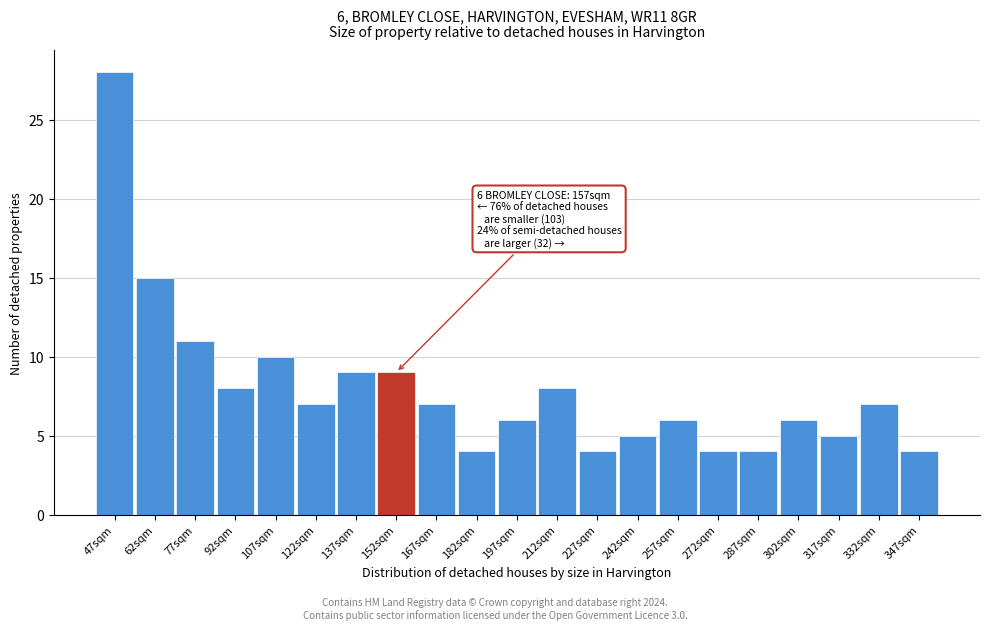

Reading left to right, what are all the values shown in this chart?

28	15	11	8	10	7	9	9	7	4	6	8	4	5	6	4	4	6	5	7	4